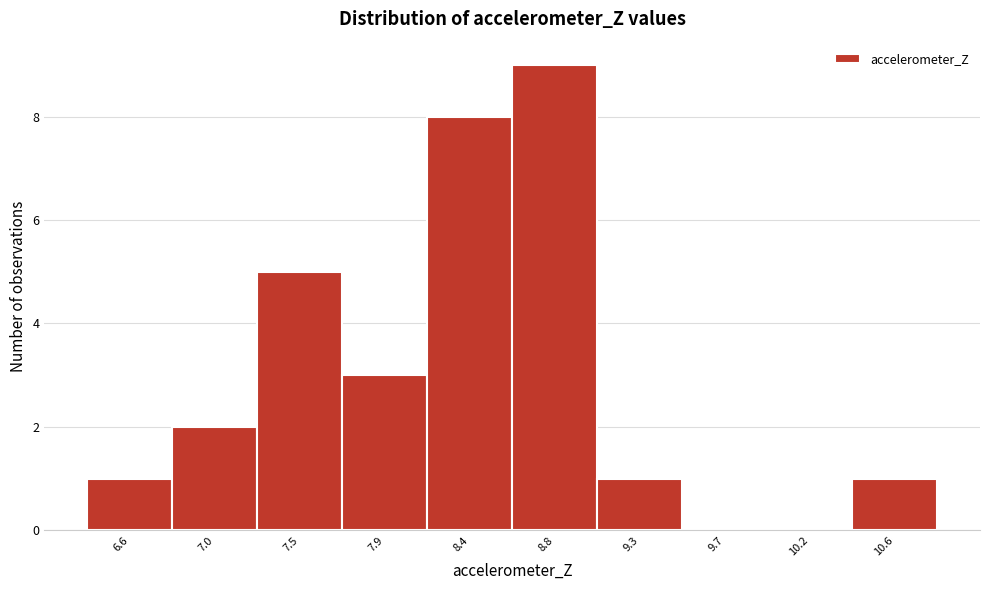

Reading left to right, extract all data points from this chart.

6.6=1	7.0=2	7.5=5	7.9=3	8.4=8	8.8=9	9.3=1	9.7=0	10.2=0	10.6=1